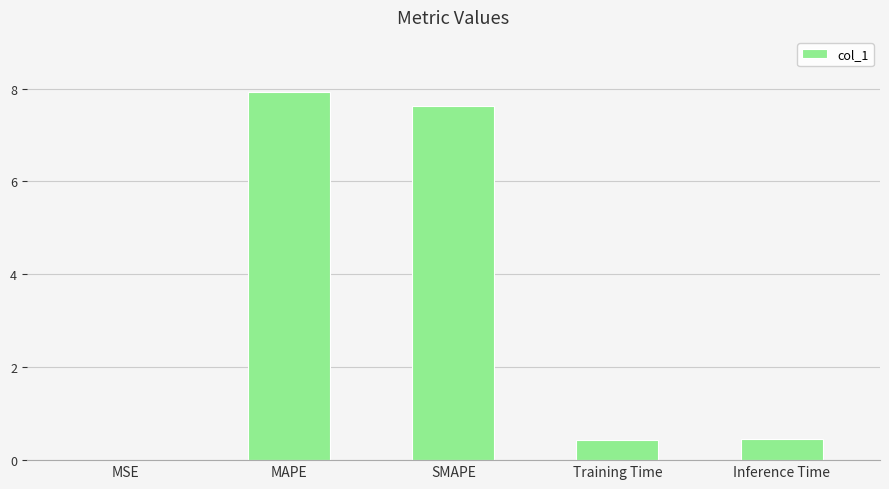

The chart shows a value of 3.6 at SMAPE. True or false?

False